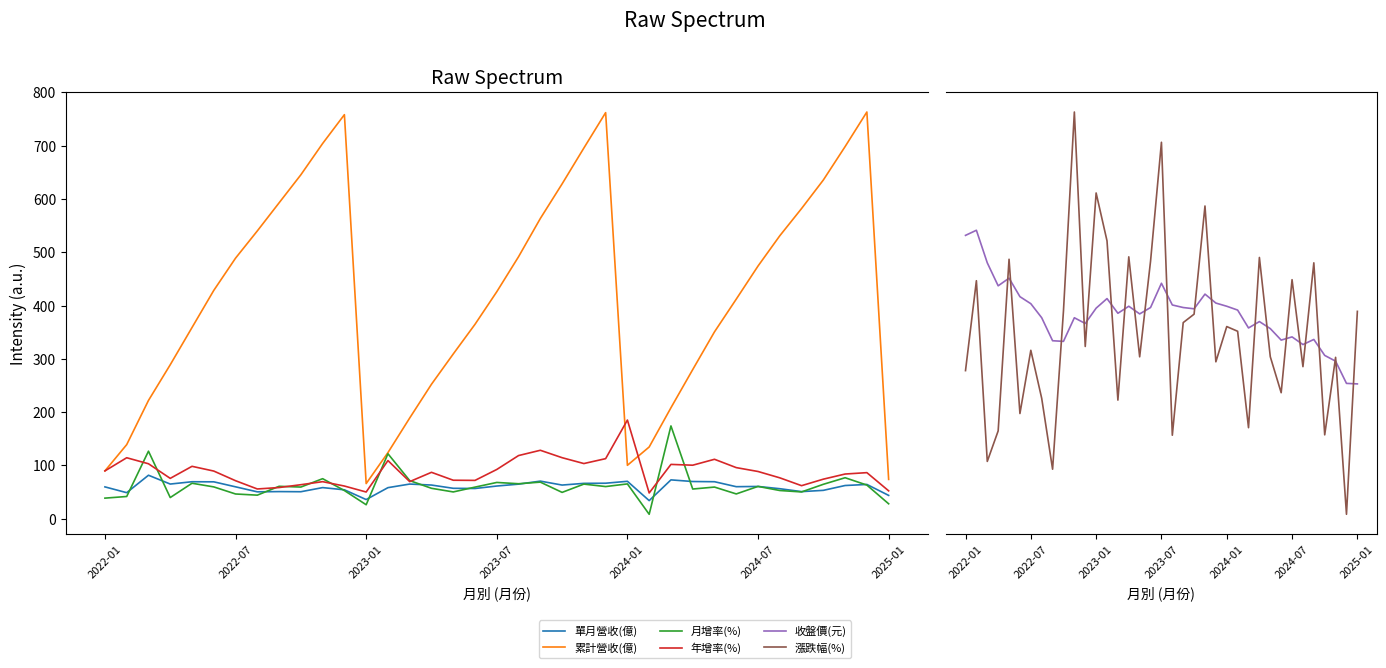

Is the value of 月增率(%) at 2023-07 greater than the value of 年增率(%) at 2023-07?

No